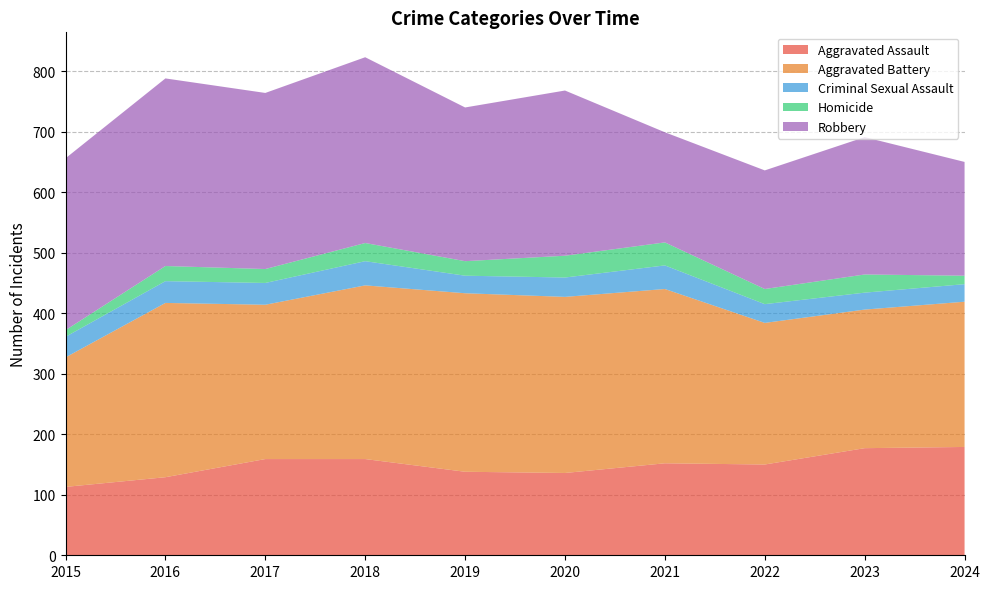

Reading left to right, what are all the values shown in this chart?

Aggravated Assault: 113	129	159	159	138	136	152	150	177	179
Aggravated Battery: 214	288	255	287	295	291	288	234	229	240
Criminal Sexual Assault: 34	36	36	40	29	32	39	31	28	29
Homicide: 11	25	23	30	24	36	38	25	30	14
Robbery: 284	310	291	307	254	273	182	196	227	188